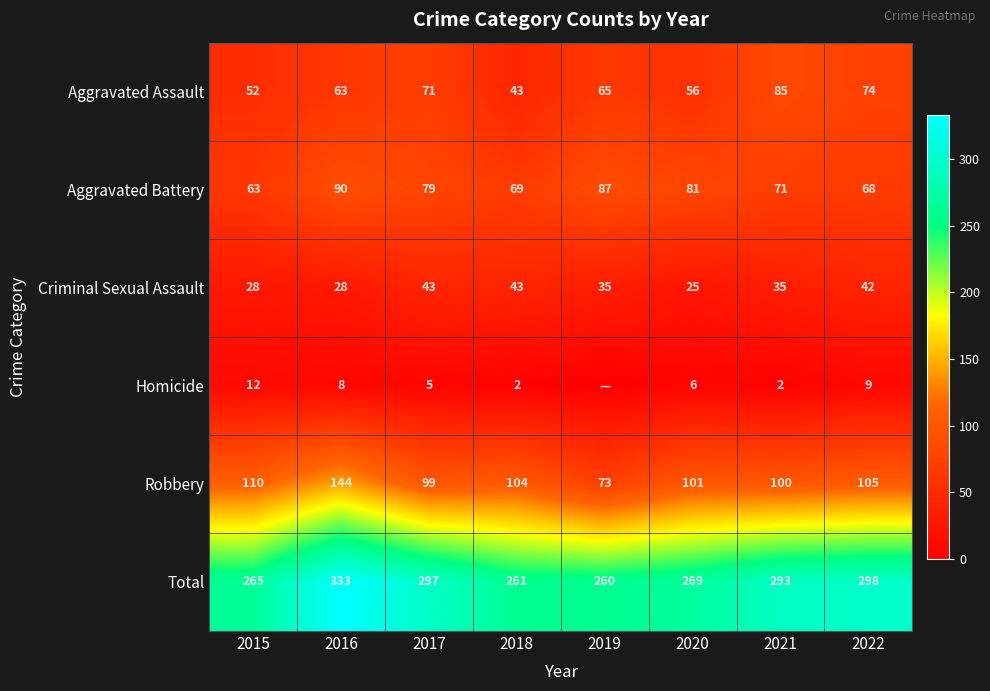

Is the value of Robbery at 2015 greater than the value of Aggravated Battery at 2016?

Yes